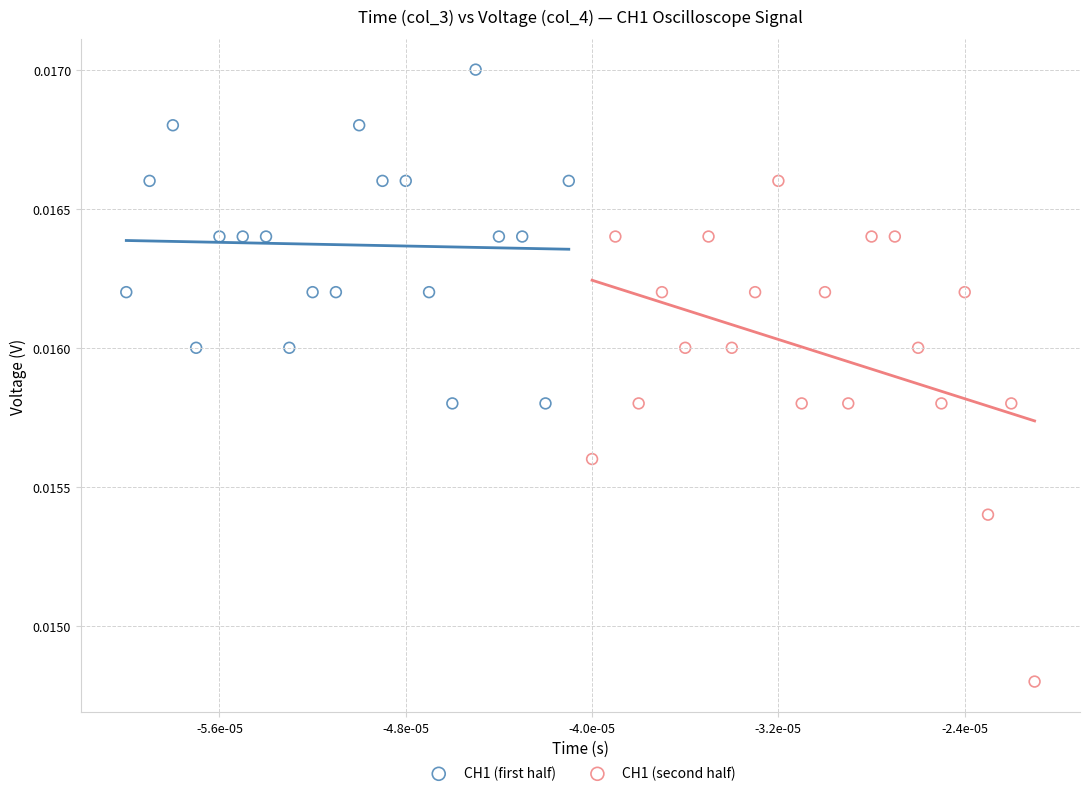

Which series reaches the minimum Y coordinate?

CH1 (second half)